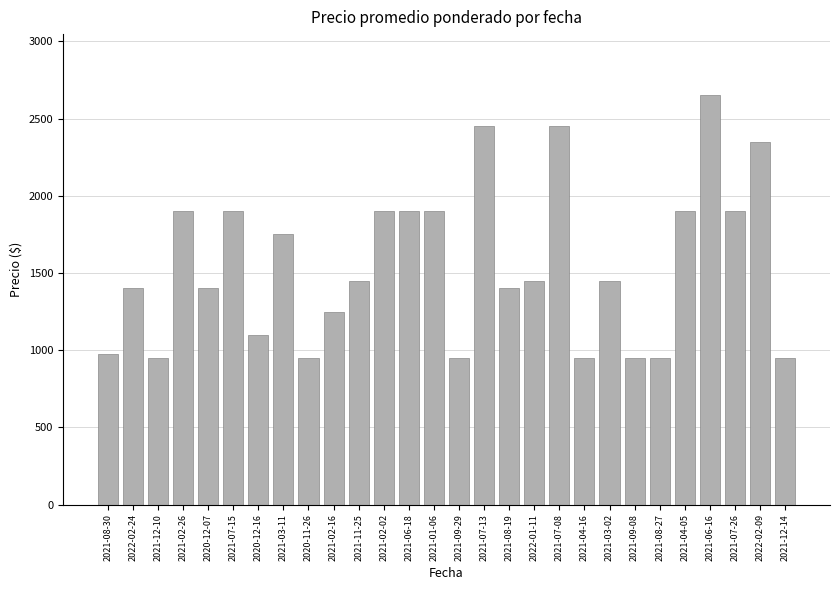

What is the label of the 11th bar from the right?

2022-01-11